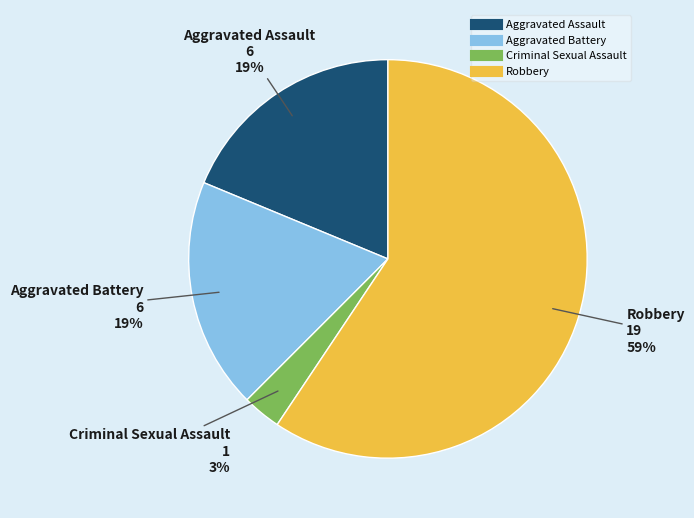

Is the sum of Criminal Sexual Assault and Robbery greater than half?

Yes